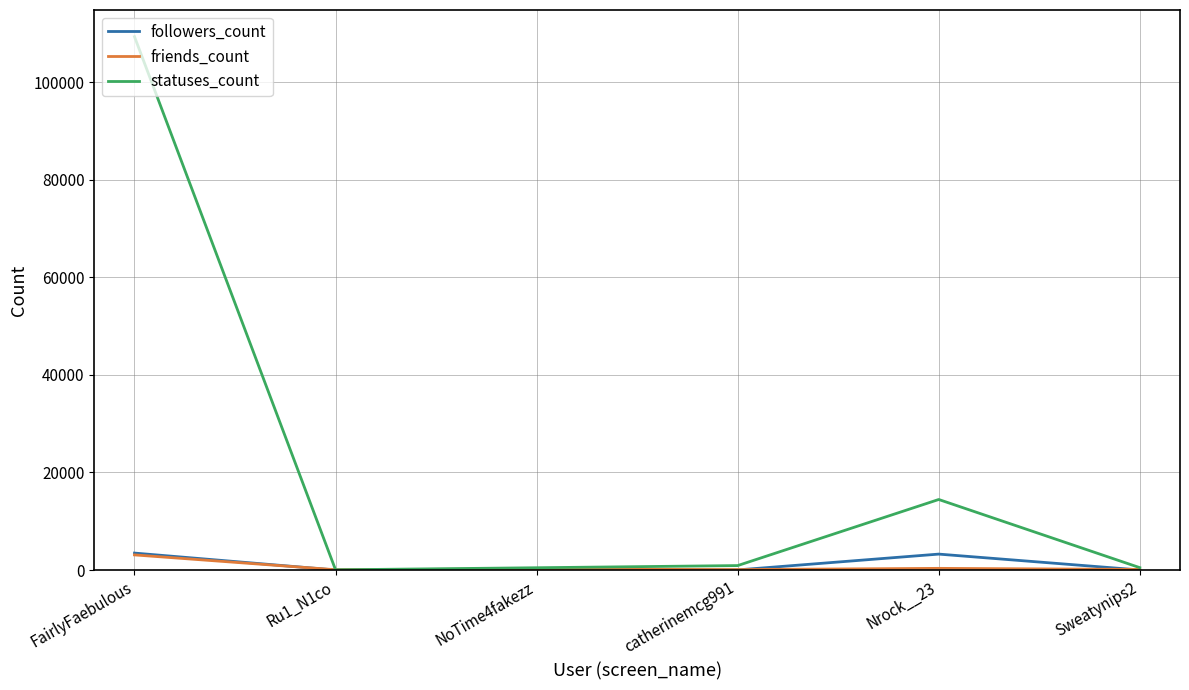

Between which two adjacent categories do friends_count and statuses_count first intersect?

FairlyFaebulous and Ru1_N1co